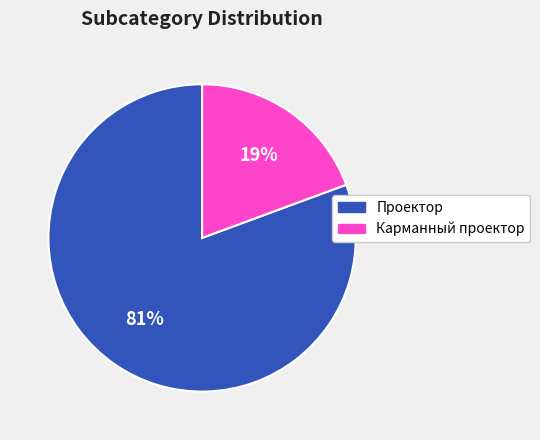

True or false: Проектор accounts for 81% of the total.

True